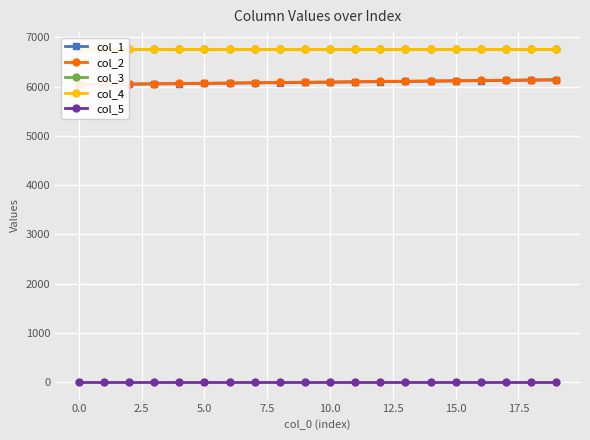

True or false: col_2 and col_1 intersect in this chart.

False